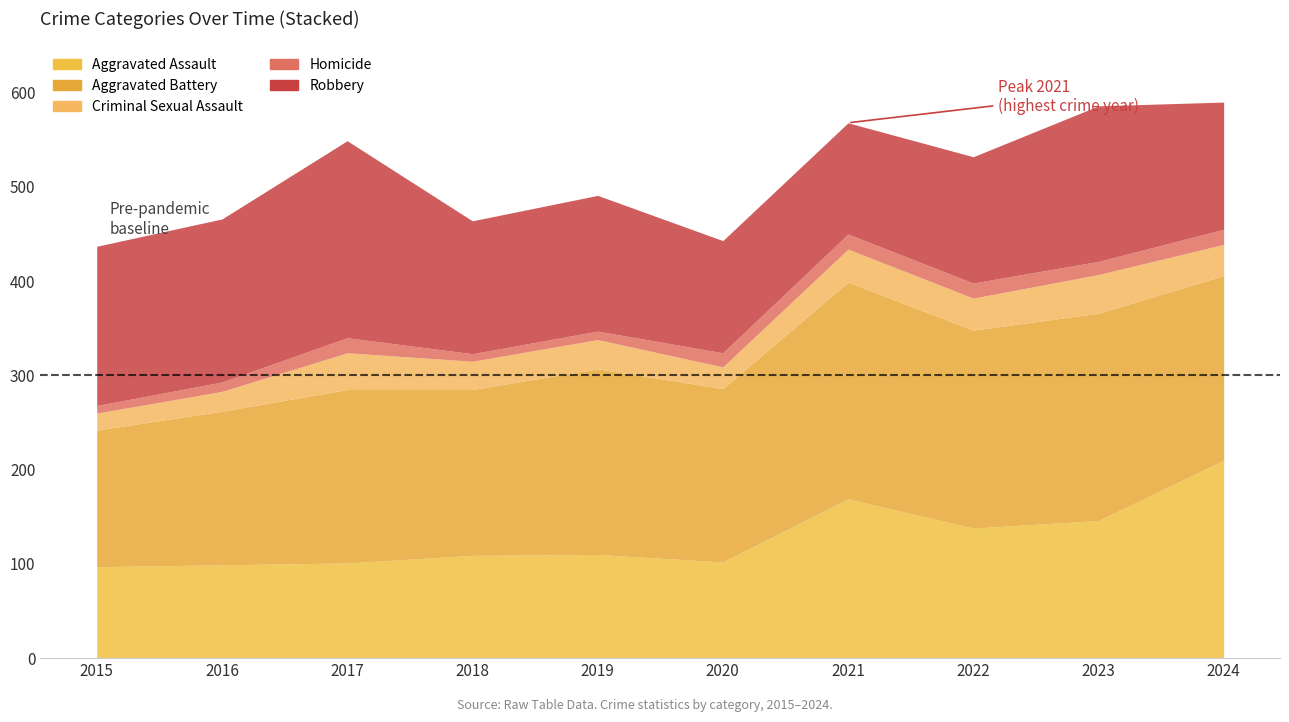

The value of Criminal Sexual Assault at 2021 is 35. True or false?

True